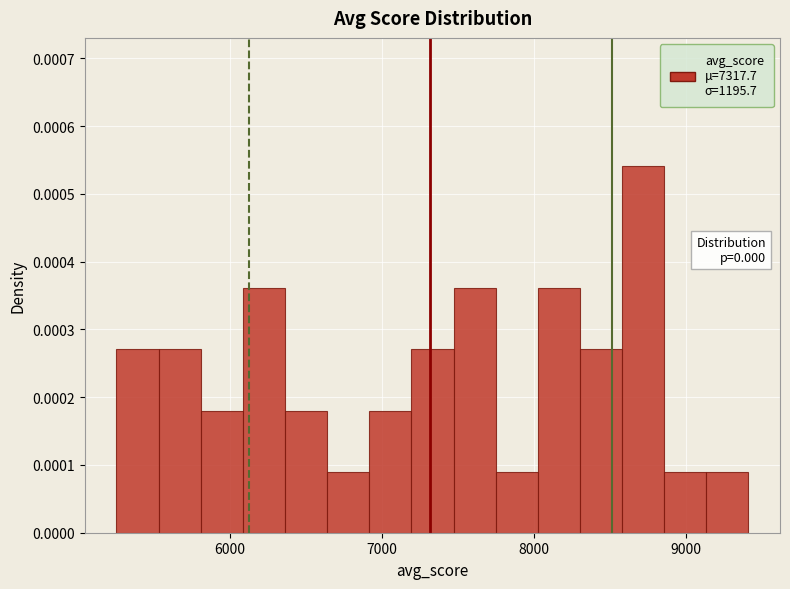

Read against the x-axis, roughly where is the centre of the tallest bar?

8700